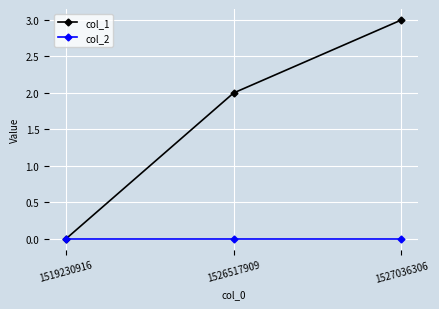

How many lines are shown in the chart?

2